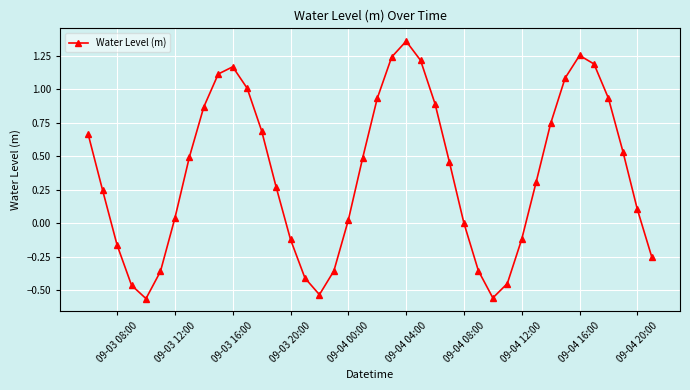

How many points are higher than both their immediate neighbors (excluding endpoints)?

3